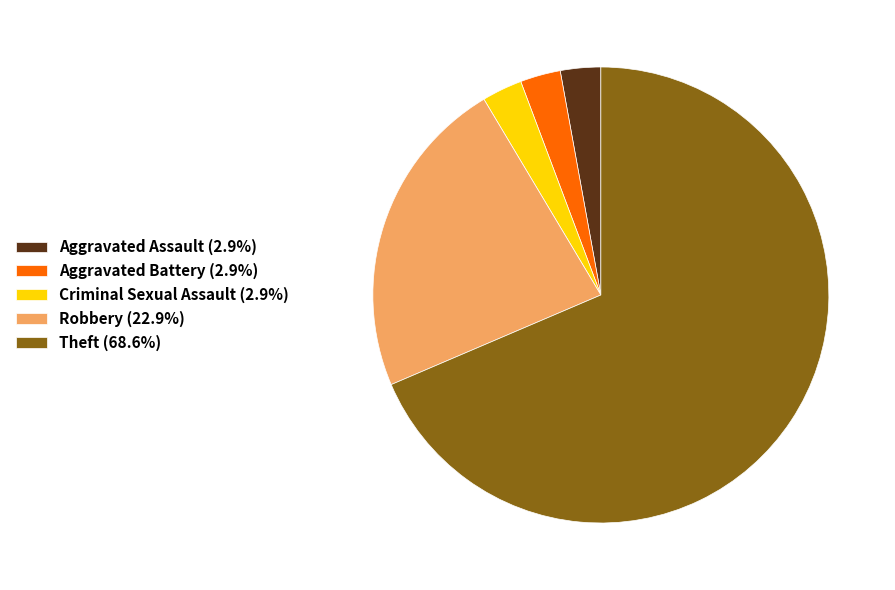

Which slice is the largest?

Theft